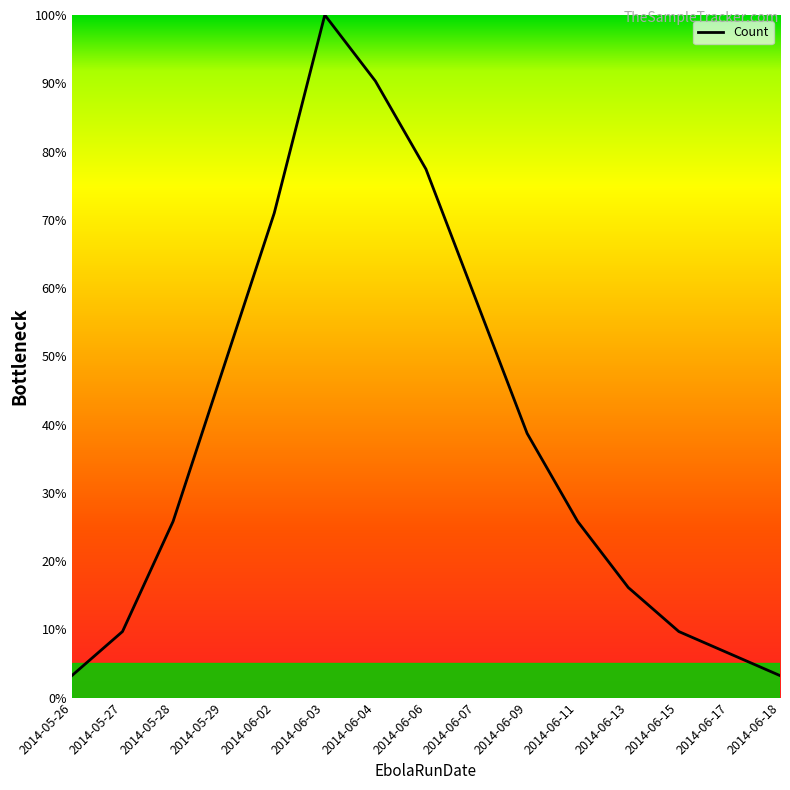

What is the difference between the values at 2014-05-28 and 2014-06-15?

16.1